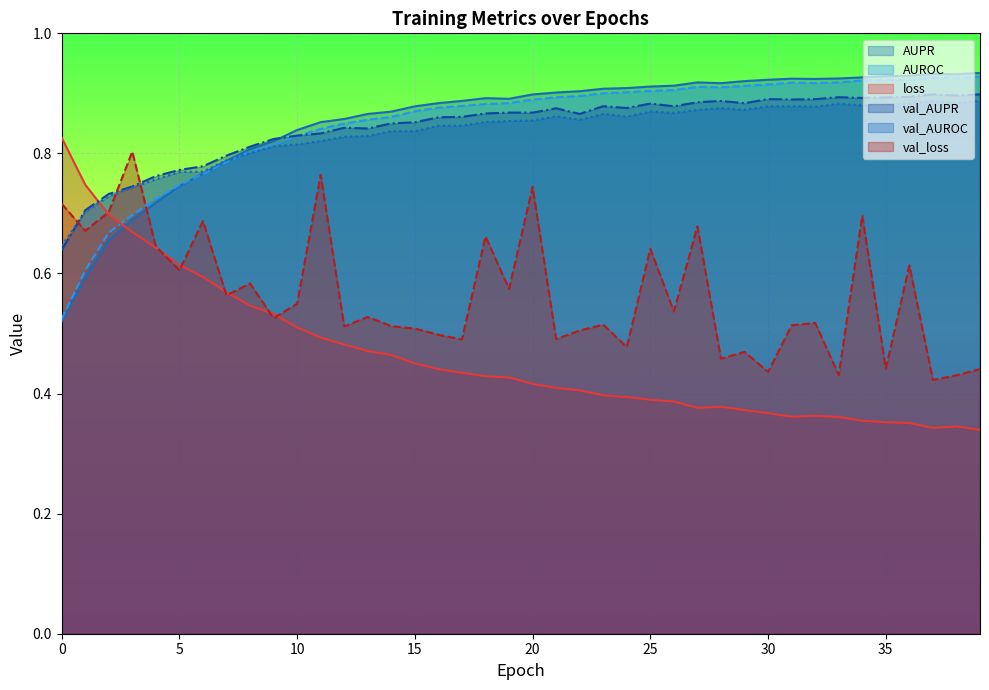

Between 22 and 9, which is larger?

22